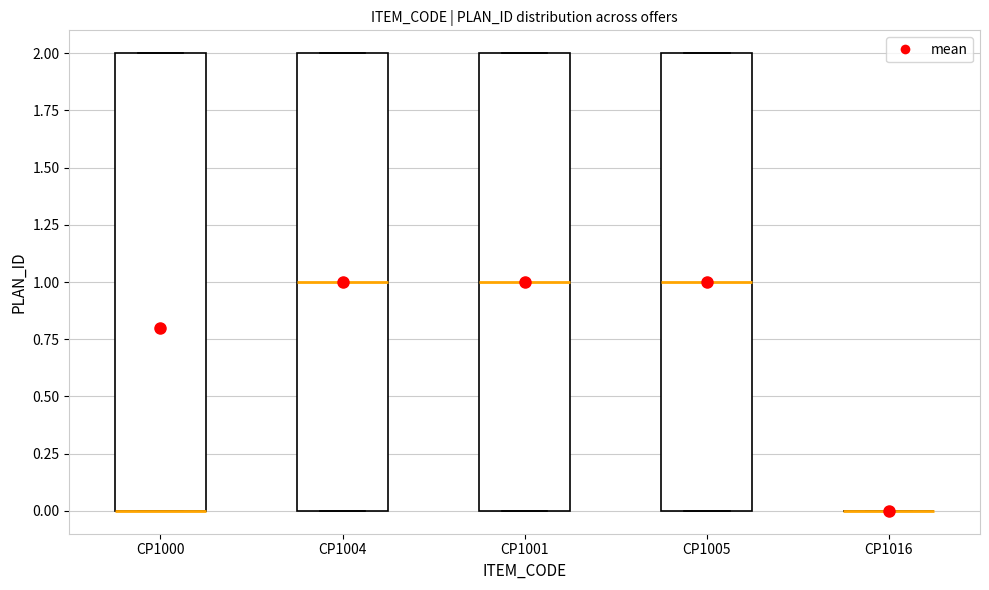

Reading left to right, transcribe this box plot: for each box, give where its median line is, the range the box spans, and where its two whiskers end, as read against the y-axis. The values are not printed on the chart, so give them approximately, as read against the axis.

CP1000: median 0 (drawn on the box's lower edge), box 0 to 2, whiskers 0 to 2
CP1004: median 1, box 0 to 2, whiskers 0 to 2
CP1001: median 1, box 0 to 2, whiskers 0 to 2
CP1005: median 1, box 0 to 2, whiskers 0 to 2
CP1016: box collapsed to a line at 0, whiskers 0 to 0